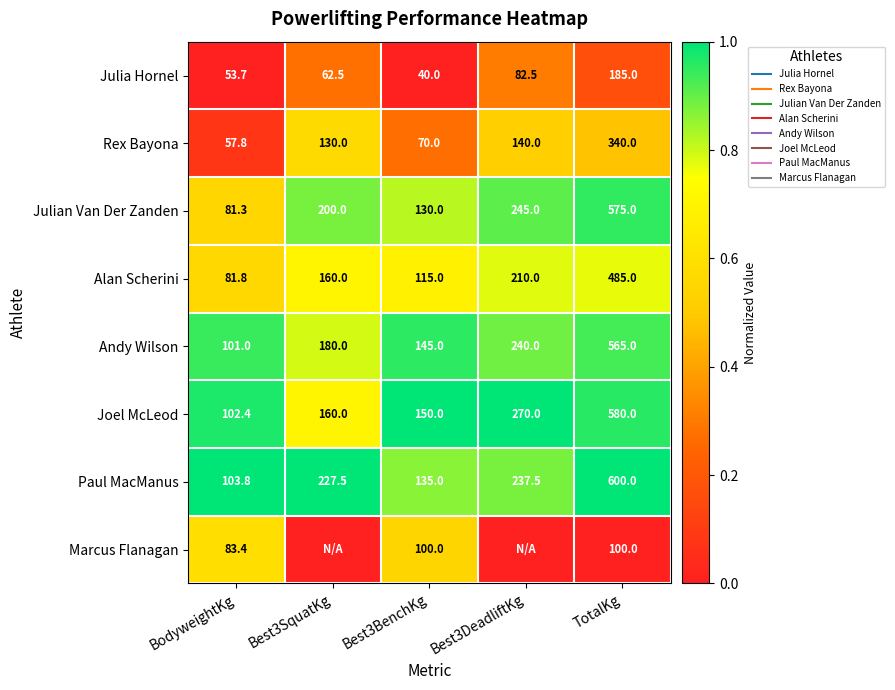

True or false: Rex Bayona has a value of 0.9 at Best3DeadliftKg.

False